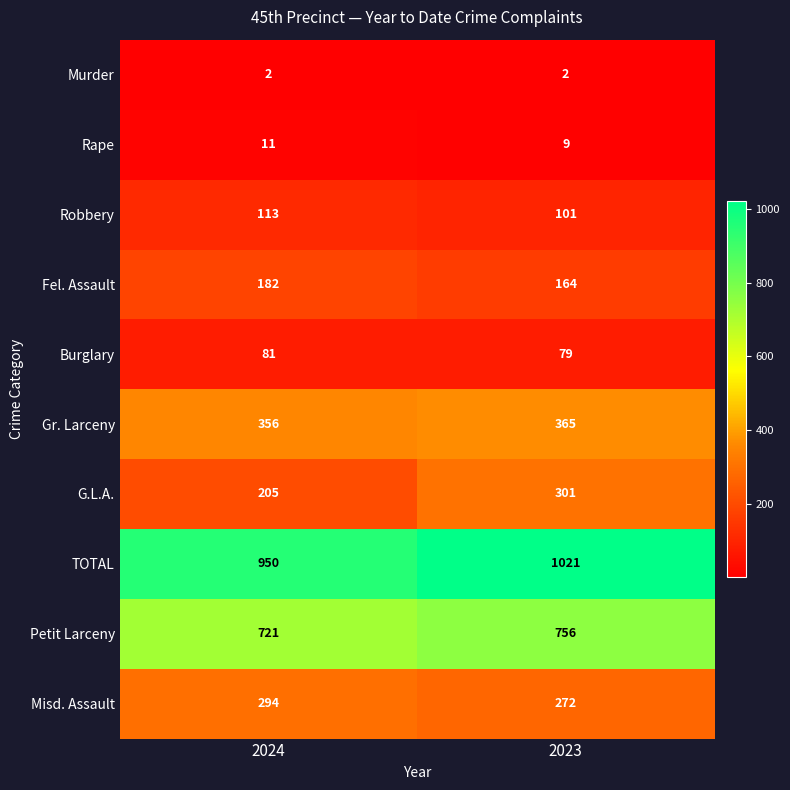

What is the total value across all series at 2024?

2915